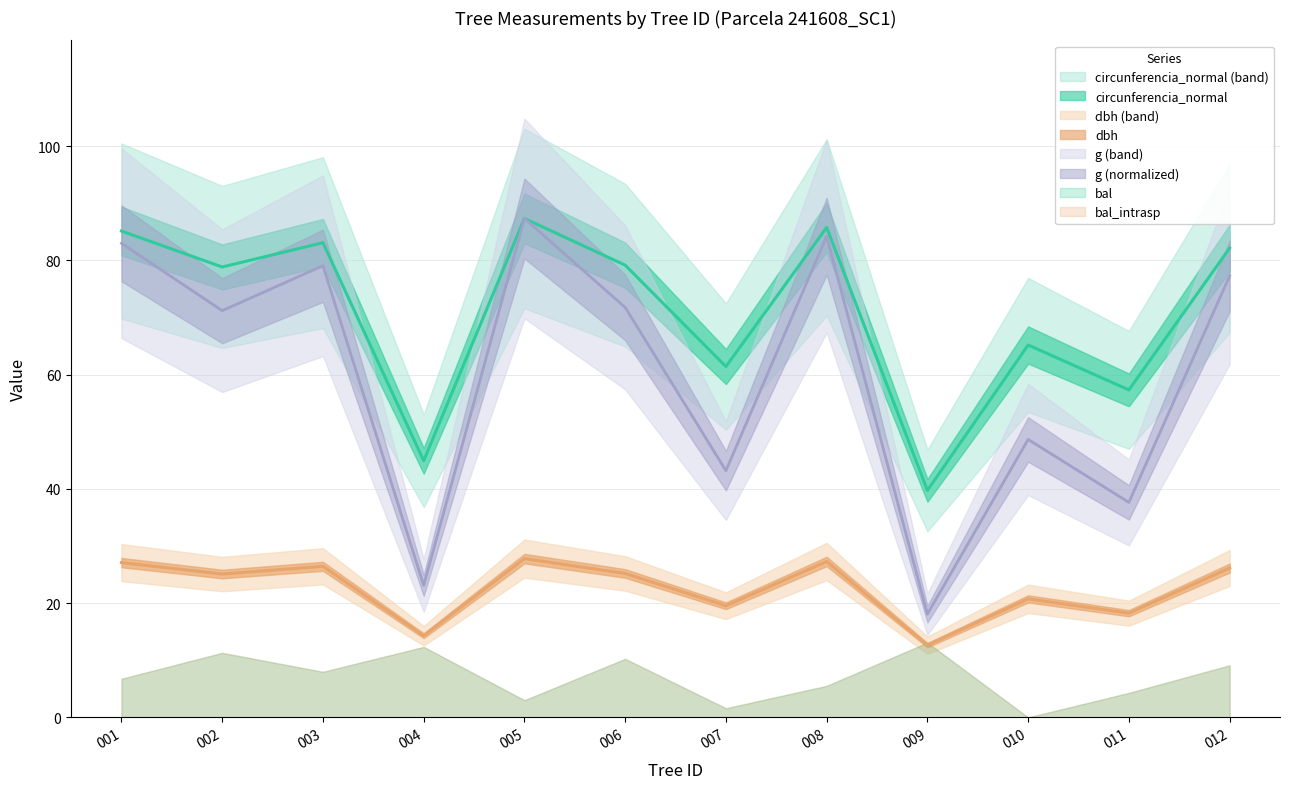

Which series has the widest spread of values?

g